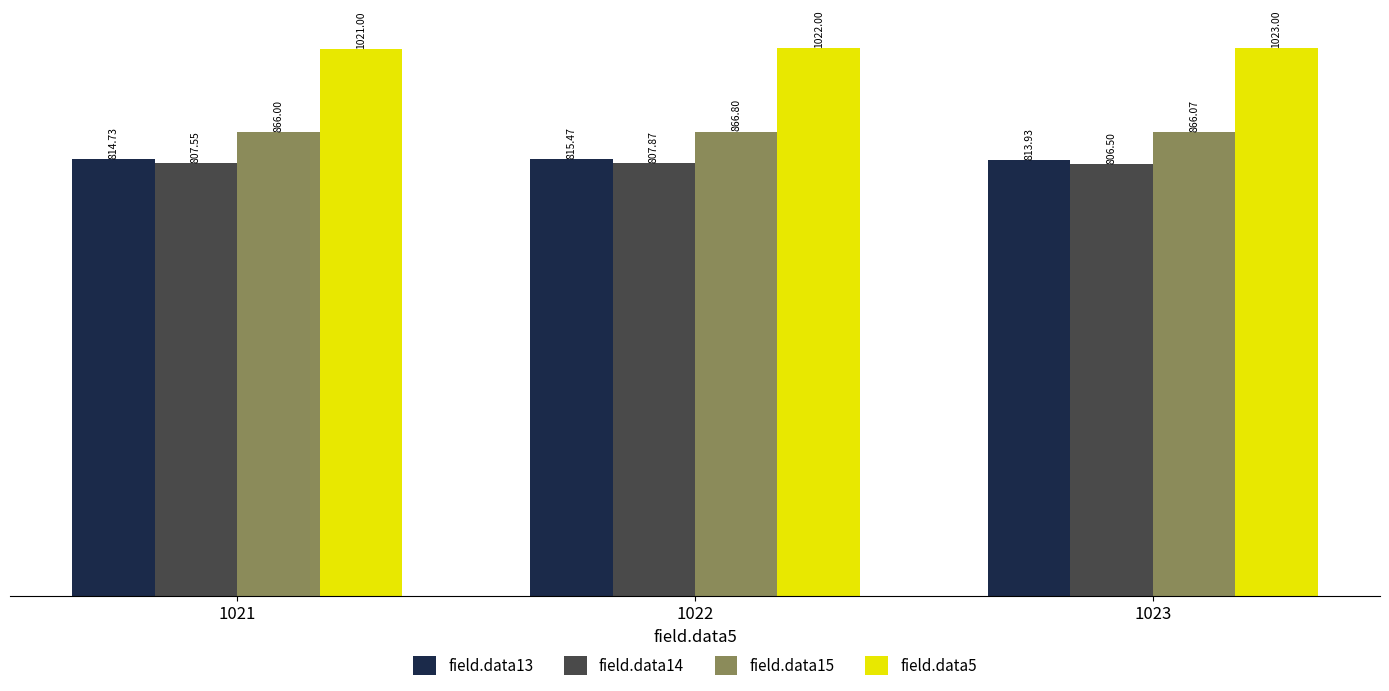

What is the value of the field.data5 bar at the 3rd from the left?

1023.0